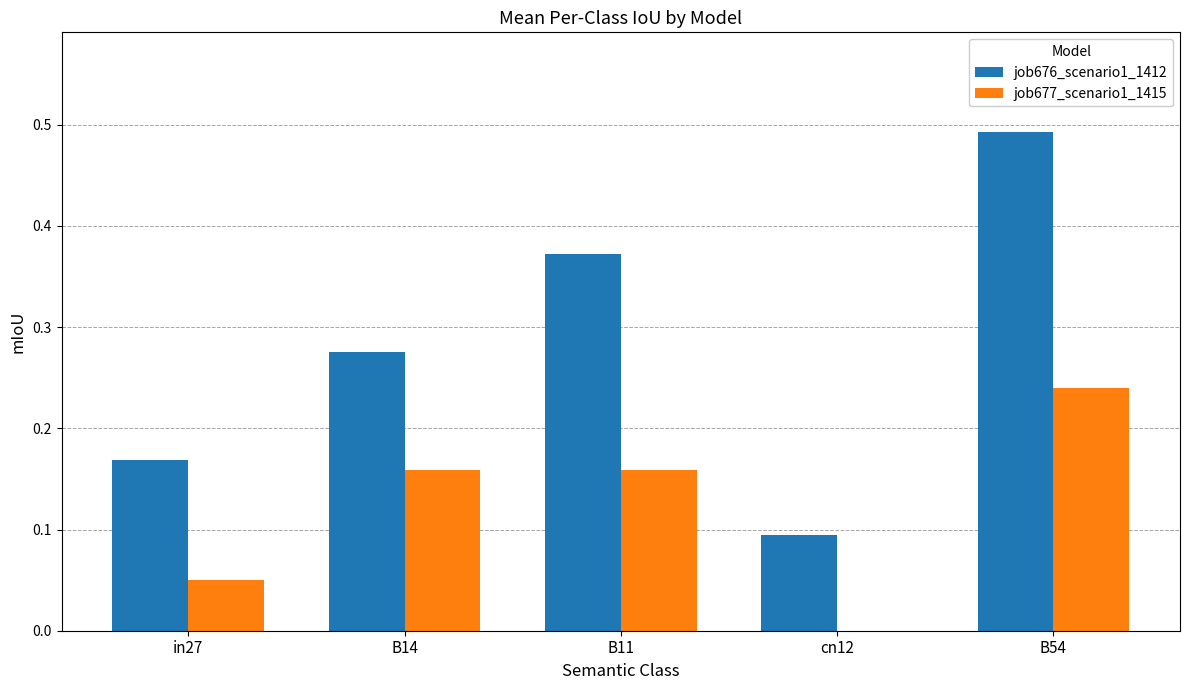

Is it true that job676_scenario1_1412 equals 0.0 at cn12?

False